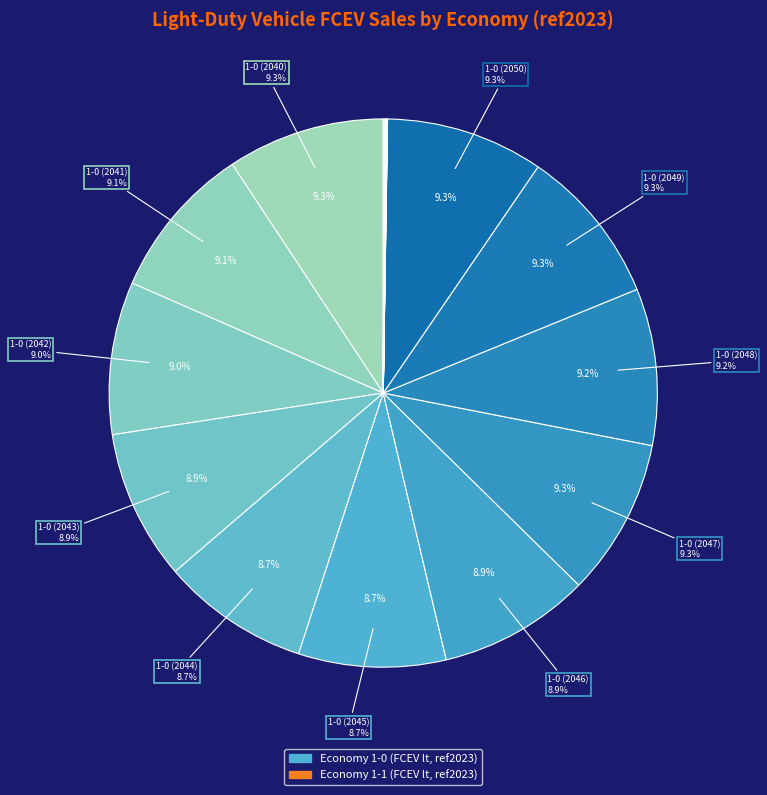

Does any single category account for the majority?

No